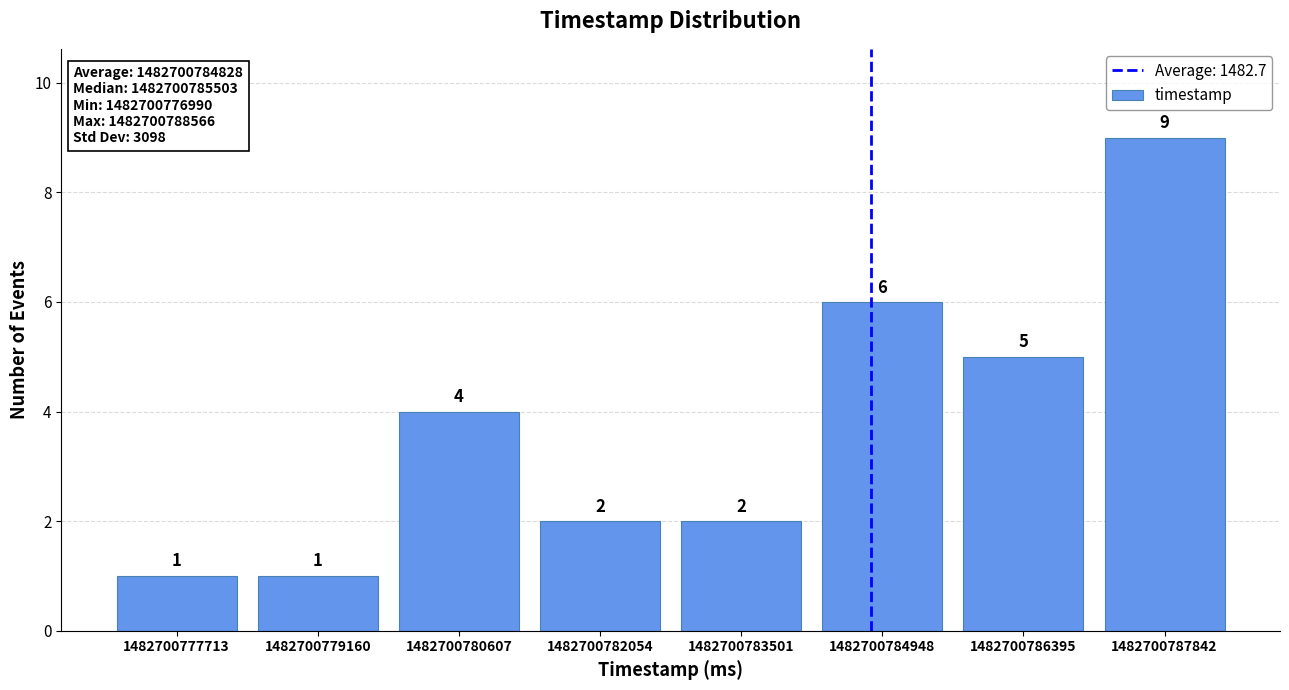

Reading left to right, transcribe this chart: for each bar, give the range it covers on the x-axis and its height. The bar edges are not printed on the chart, so give them approximately, as read against the axis.

1482700777000 to 1482700778400: 1
1482700778400 to 1482700779800: 1
1482700779800 to 1482700781400: 4
1482700781400 to 1482700782800: 2
1482700782800 to 1482700784200: 2
1482700784200 to 1482700785600: 6
1482700785600 to 1482700787200: 5
1482700787200 to 1482700788600: 9